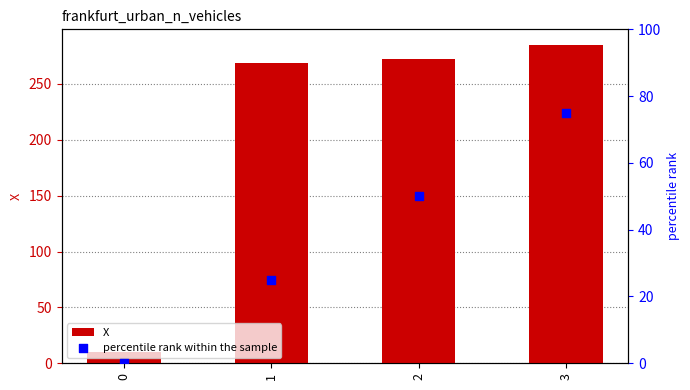

At how many categories does at least one series exceed 122?

3